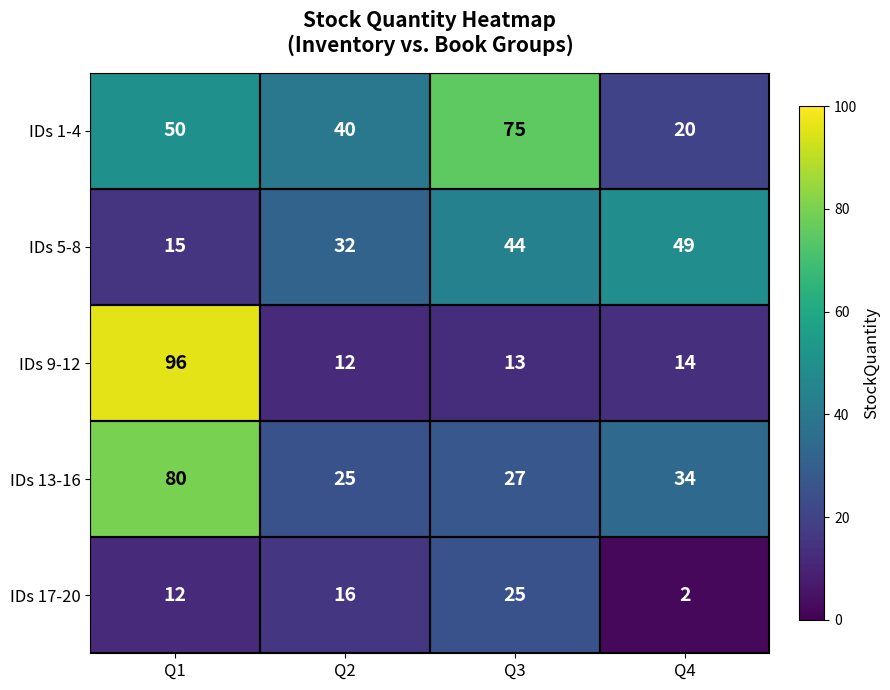

Which series has the widest spread of values?

IDs 9-12